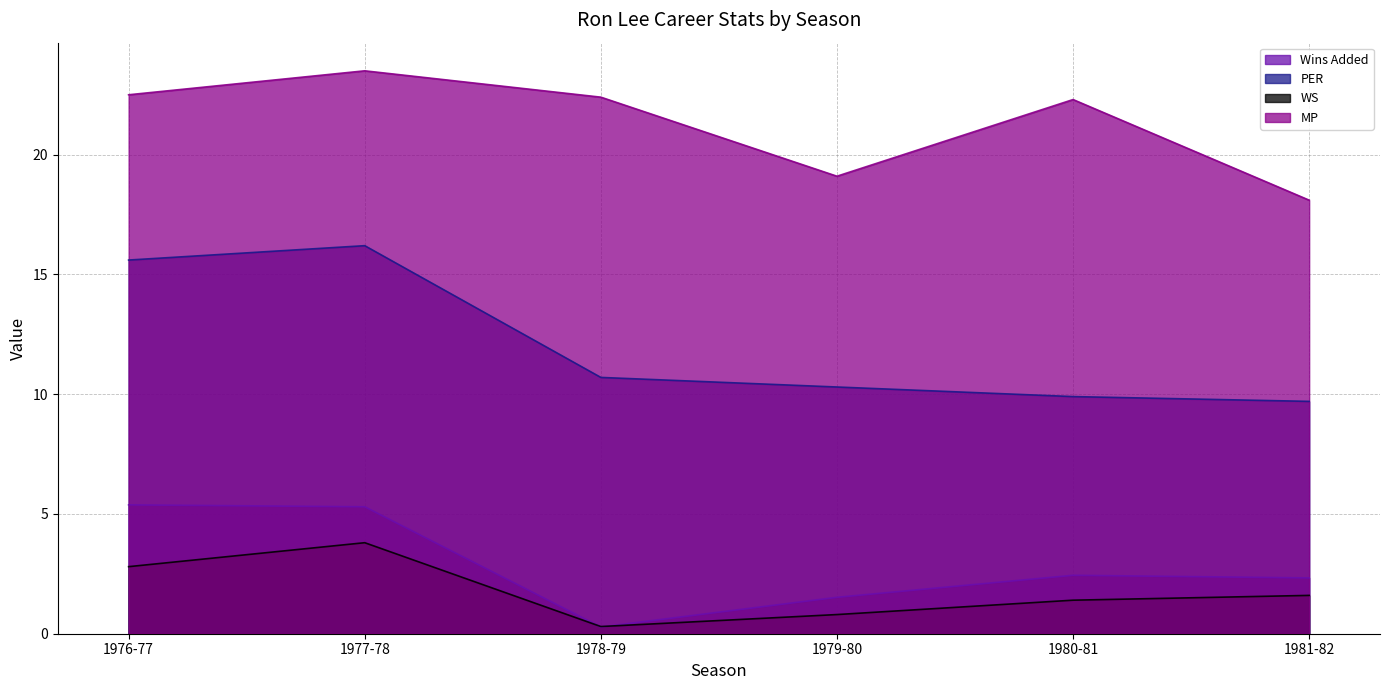

What is the difference between the highest and lowest values at 1977-78?

19.7